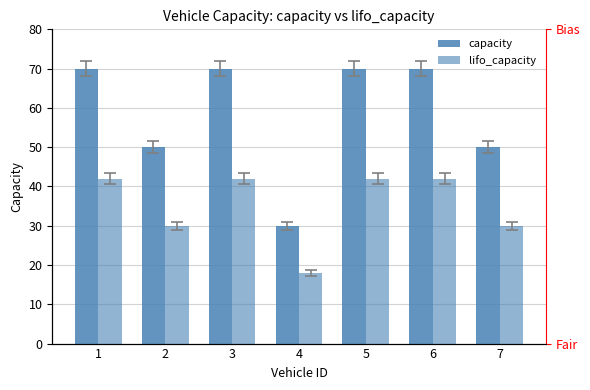

The value of lifo_capacity at 2 is 30. True or false?

True